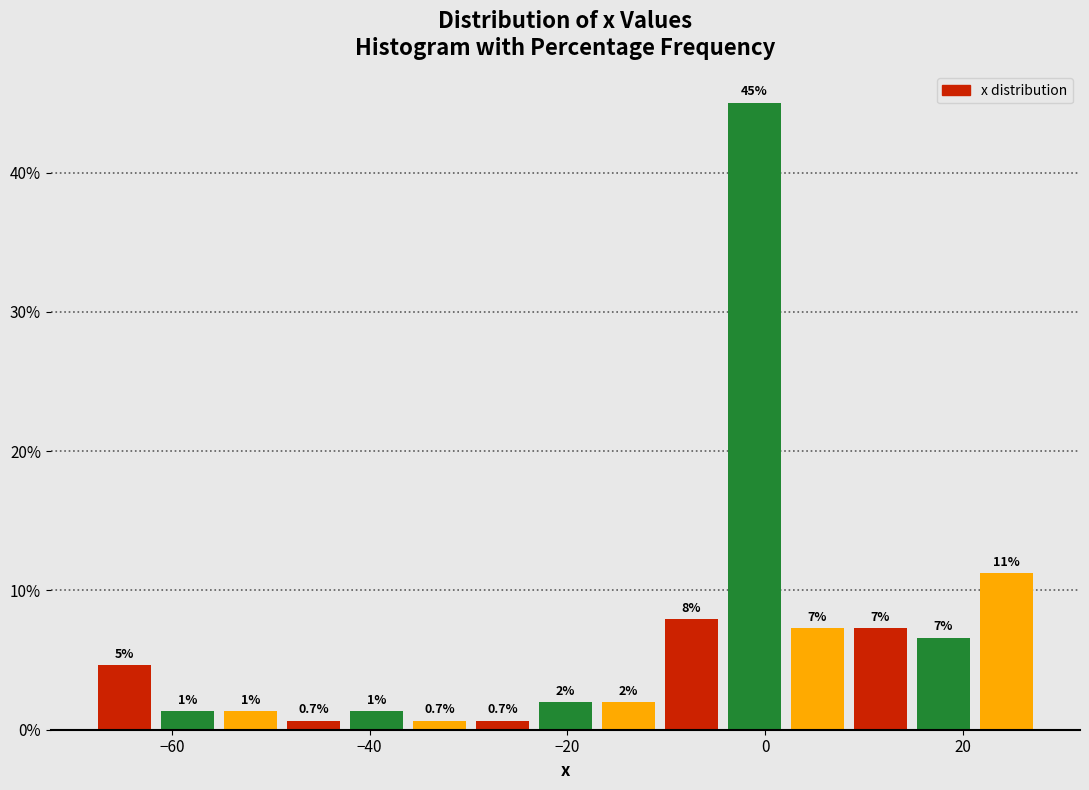

Around what value on the x-axis is the tallest bar? Give the approximate position of its centre, as read against the axis.

-2